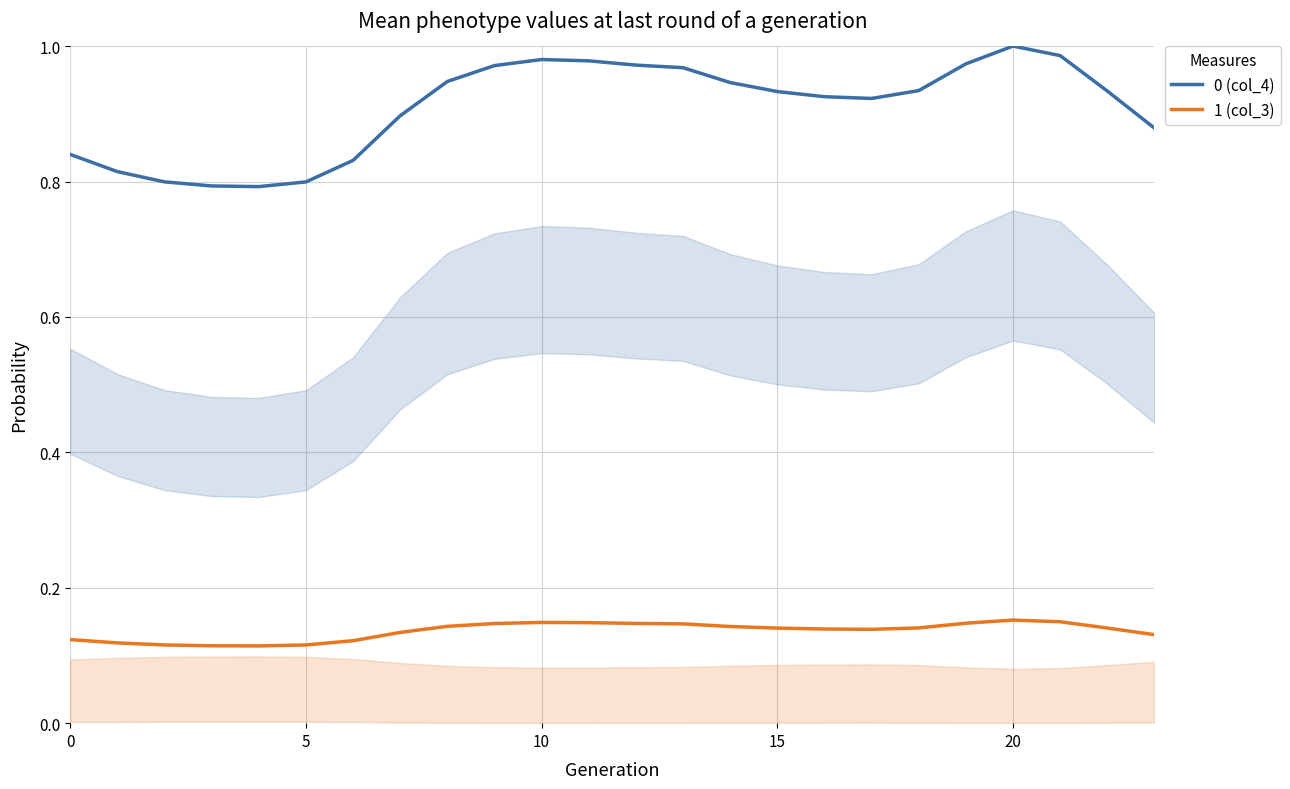

True or false: 0 (col_4) and 1 (col_3) intersect in this chart.

False